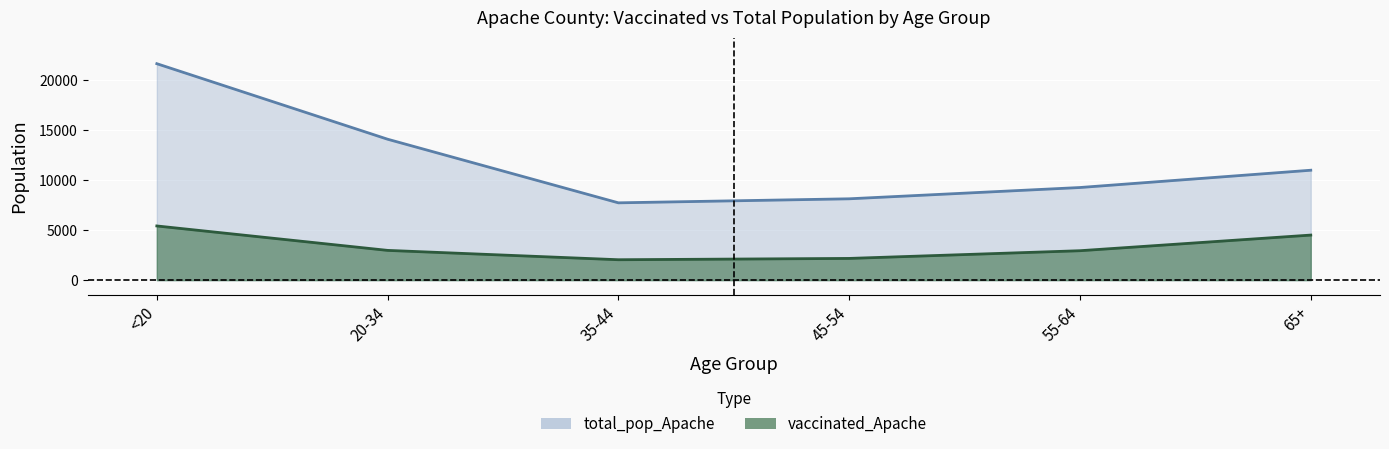

Rank the series by their maximum value, from lowest to highest.

vaccinated_Apache, total_pop_Apache